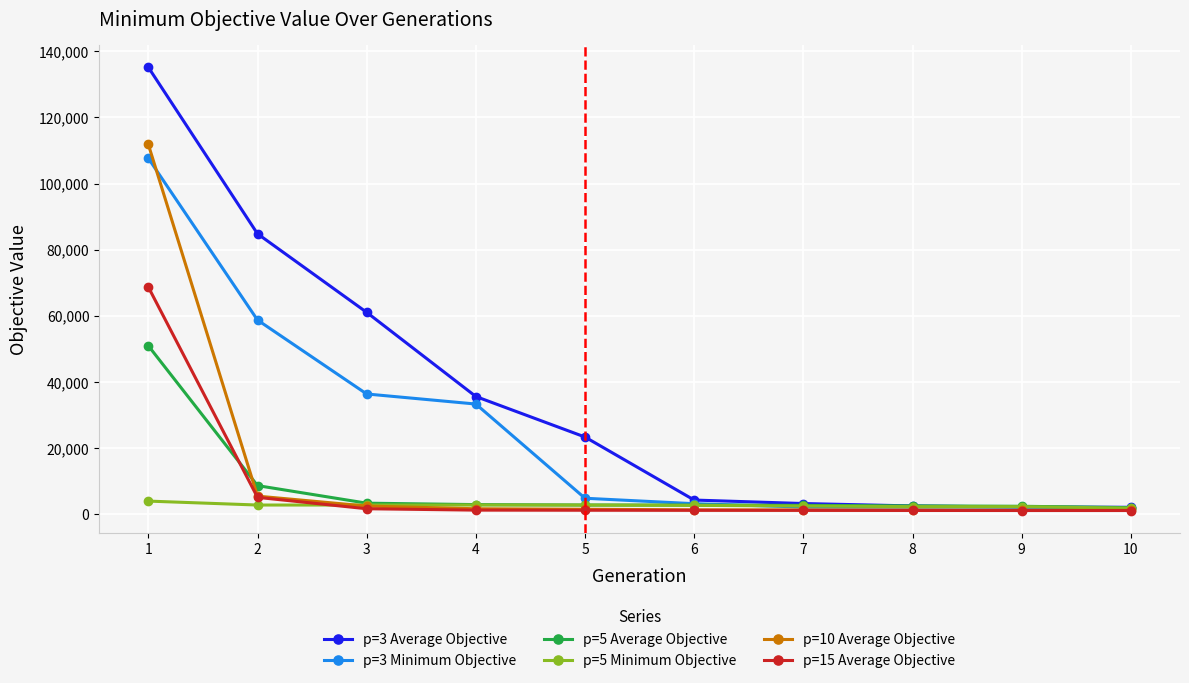

At which category does the chart reach its peak across all series?

1